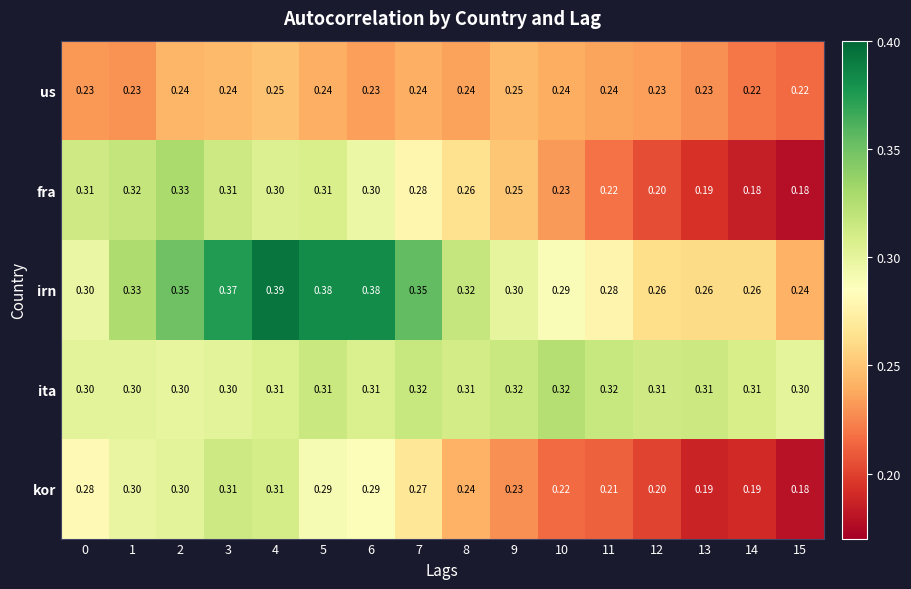

Is the value of fra at 7 greater than the value of irn at 0?

No